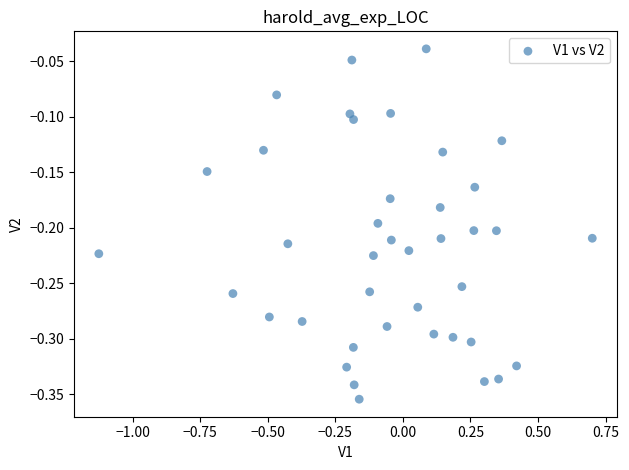

What is the range of Y values (max minus min)?

0.3